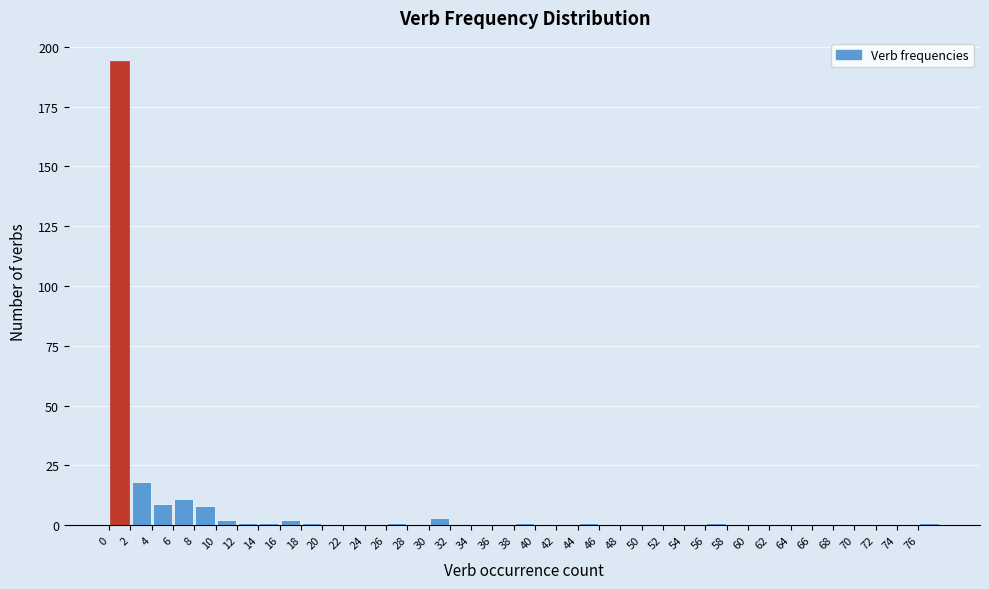

What is the height of the bar covering 2.5 to 4.5 on the x-axis? The values are not printed on the chart, so give them approximately, as read against the axis.

20